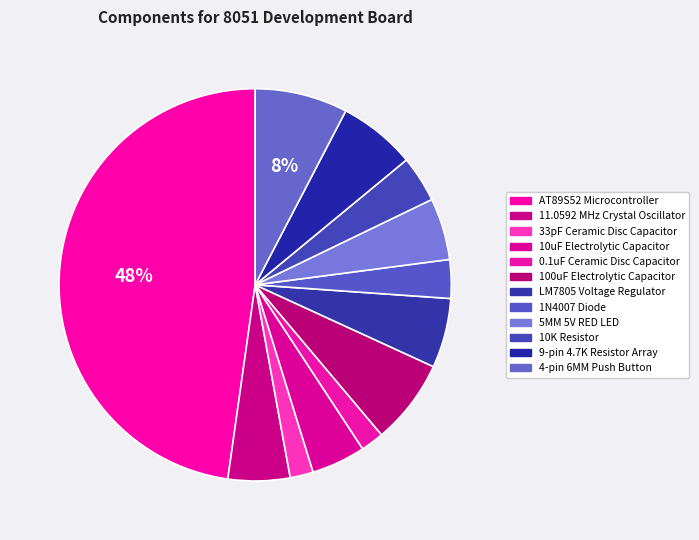

Combined, do 11.0592 MHz Crystal Oscillator and 33pF Ceramic Disc Capacitor account for over 50%?

No